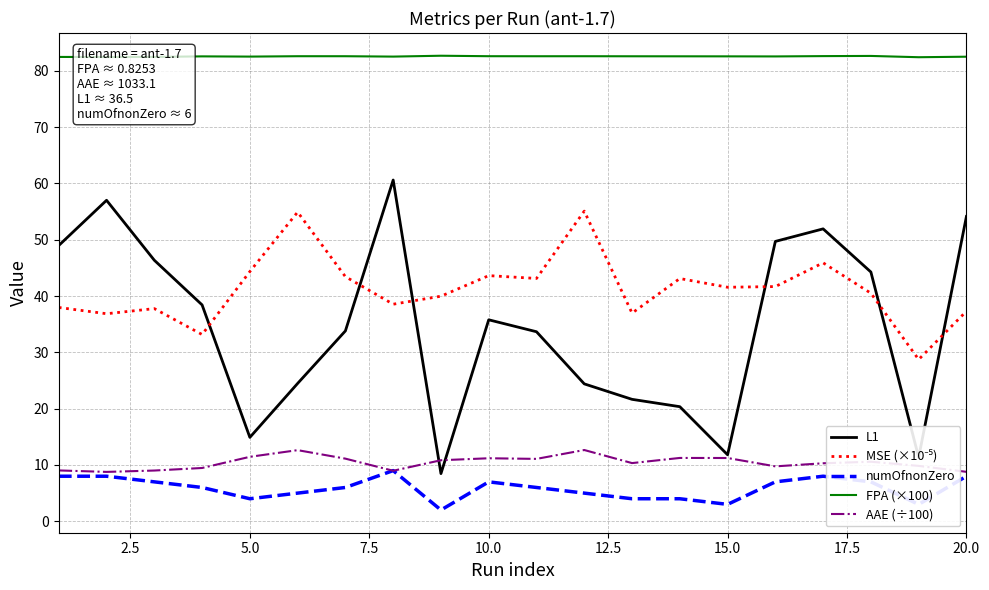

True or false: L1 and FPA (×100) intersect in this chart.

False